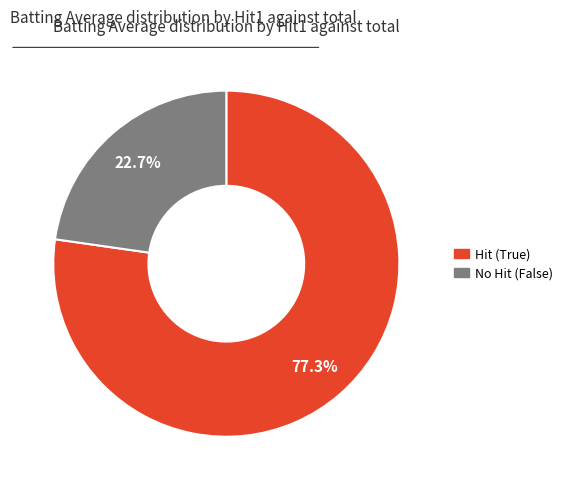

Is there a majority slice in this chart?

Yes